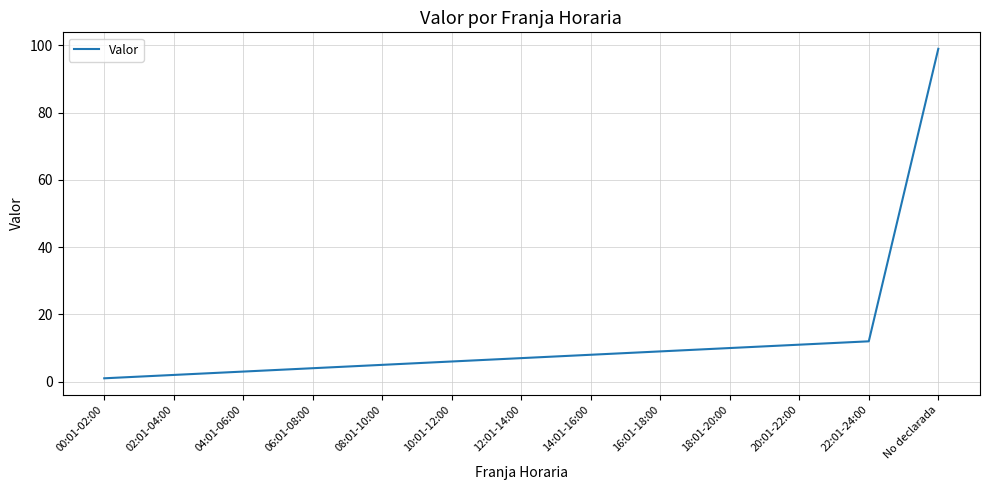

Which category has the highest value across all series?

No declarada